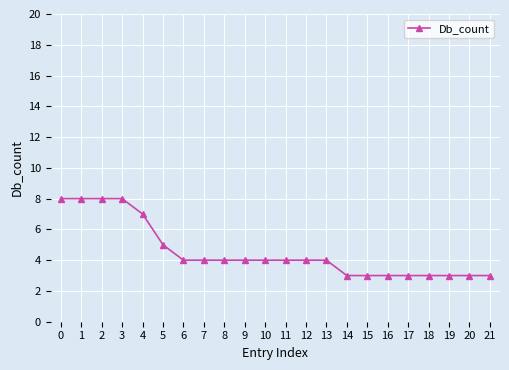

Reading left to right, transcribe all the data shown in this chart.

8	8	8	8	7	5	4	4	4	4	4	4	4	4	3	3	3	3	3	3	3	3